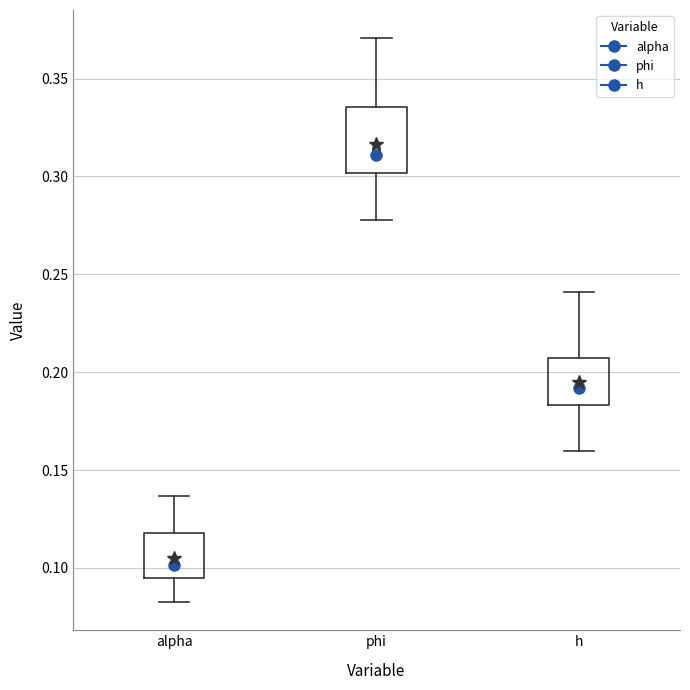

Reading left to right, transcribe this box plot: for each box, give where its median line is, the range the box spans, and where its two whiskers end, as read against the y-axis. The values are not printed on the chart, so give them approximately, as read against the axis.

alpha: median 0.100, box 0.095 to 0.120, whiskers 0.085 to 0.135
phi: median 0.310, box 0.300 to 0.335, whiskers 0.280 to 0.370
h: median 0.190, box 0.185 to 0.205, whiskers 0.160 to 0.240